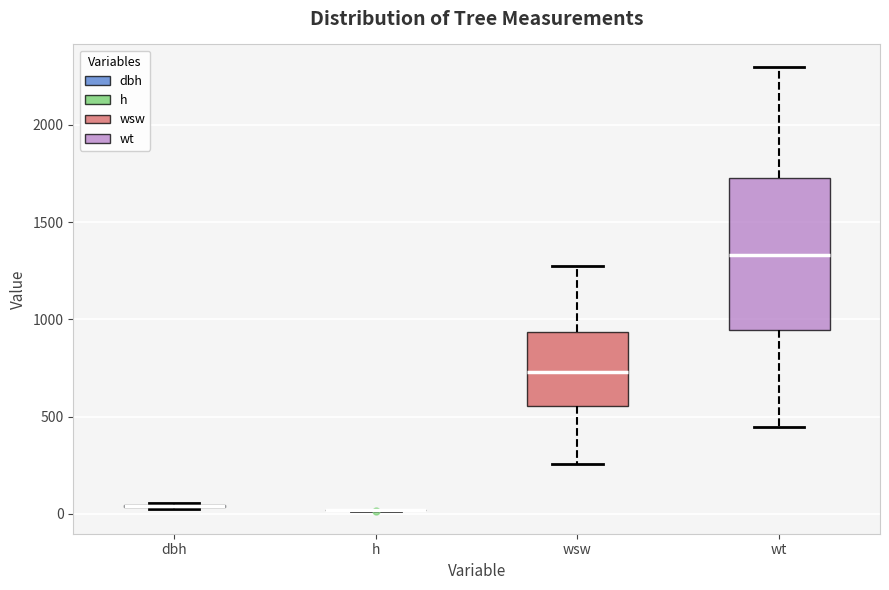

Comparing the boxes themselves (not the whiskers), which one is the tallest?

wt